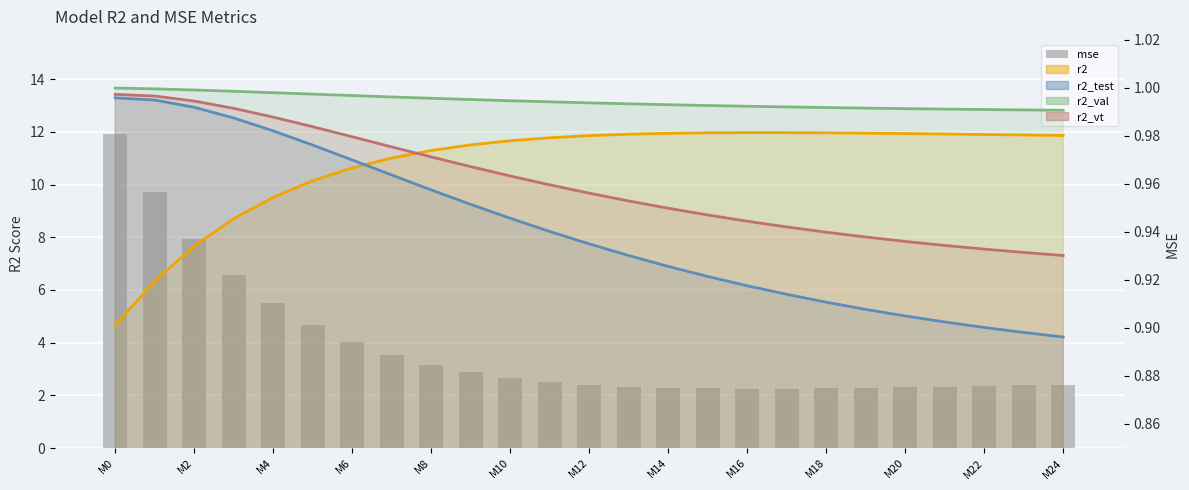

At which category does the chart reach its minimum across all series?

M24